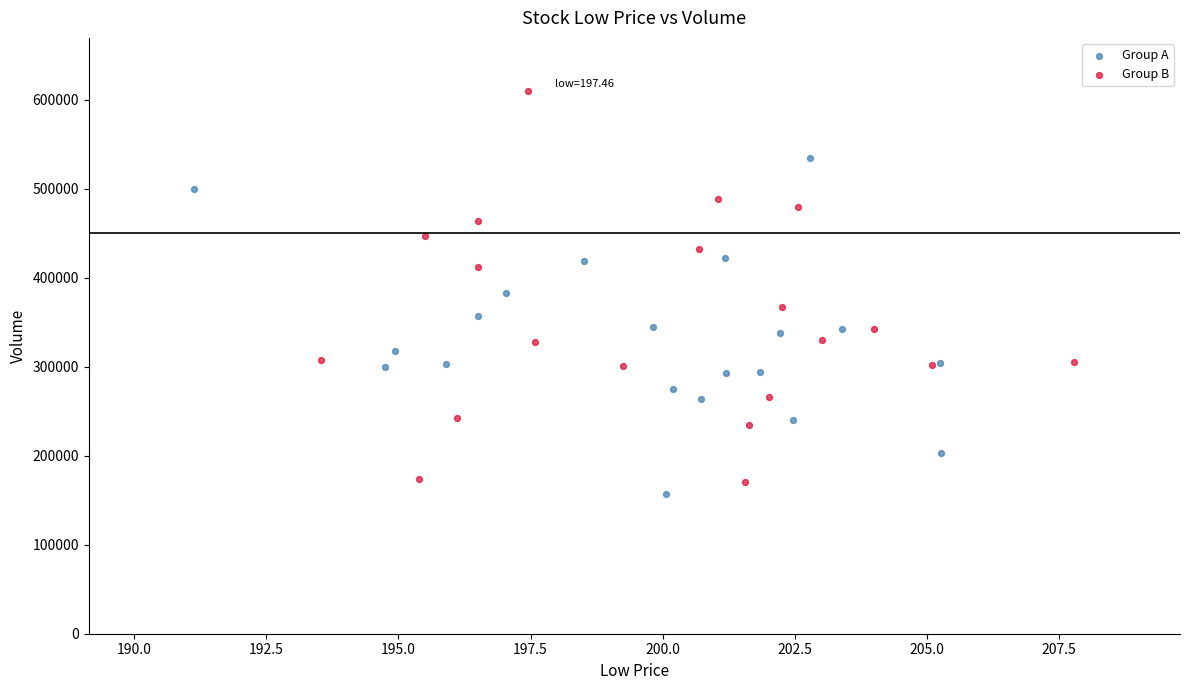

Which series reaches the maximum Y coordinate?

Group B